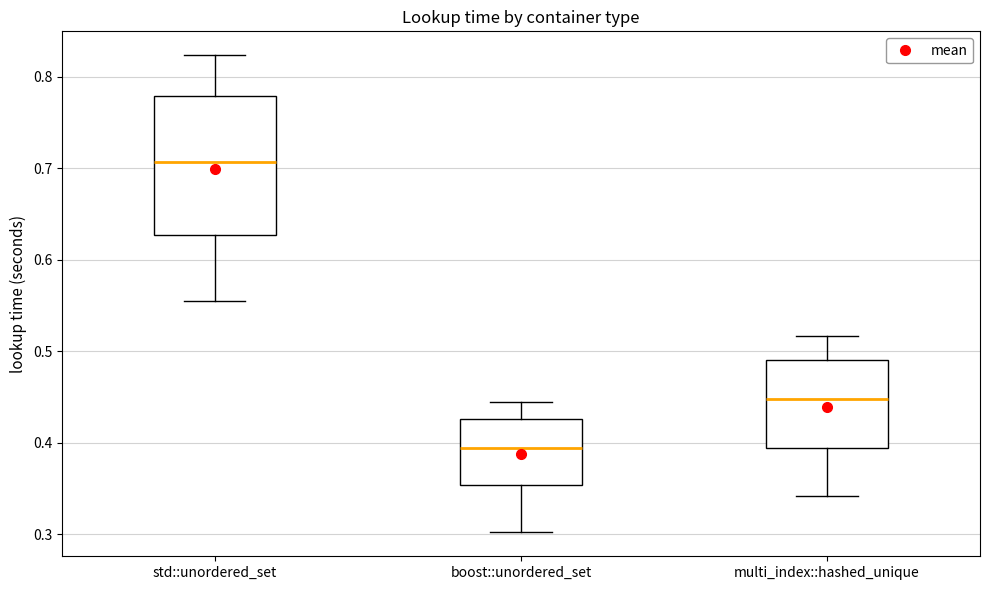

Comparing the boxes themselves (not the whiskers), which one is the tallest?

std::unordered_set